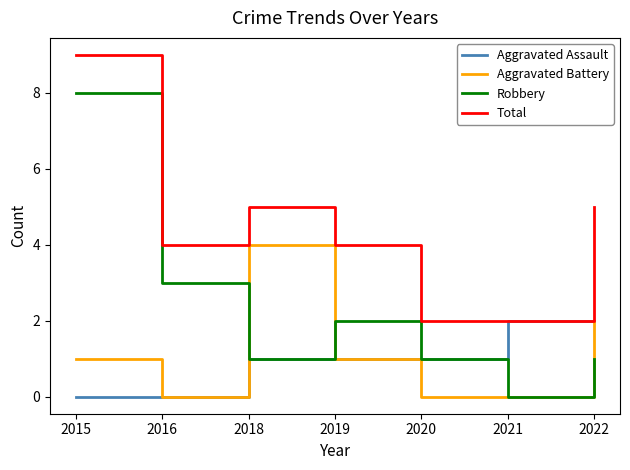

Reading left to right, what are all the values shown in this chart?

Aggravated Assault: 0	0	1	1	1	2	2
Aggravated Battery: 1	0	4	1	0	0	2
Robbery: 8	3	1	2	1	0	1
Total: 9	4	5	4	2	2	5